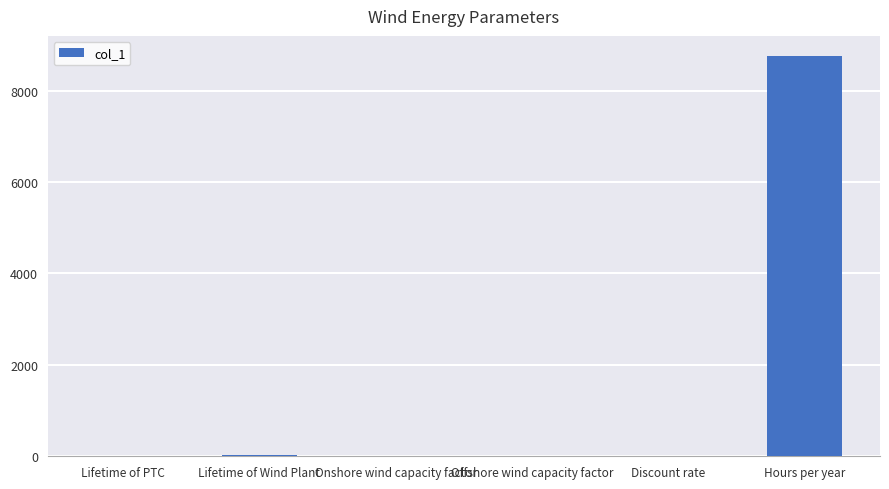

What is the sum of all values?

8800.9